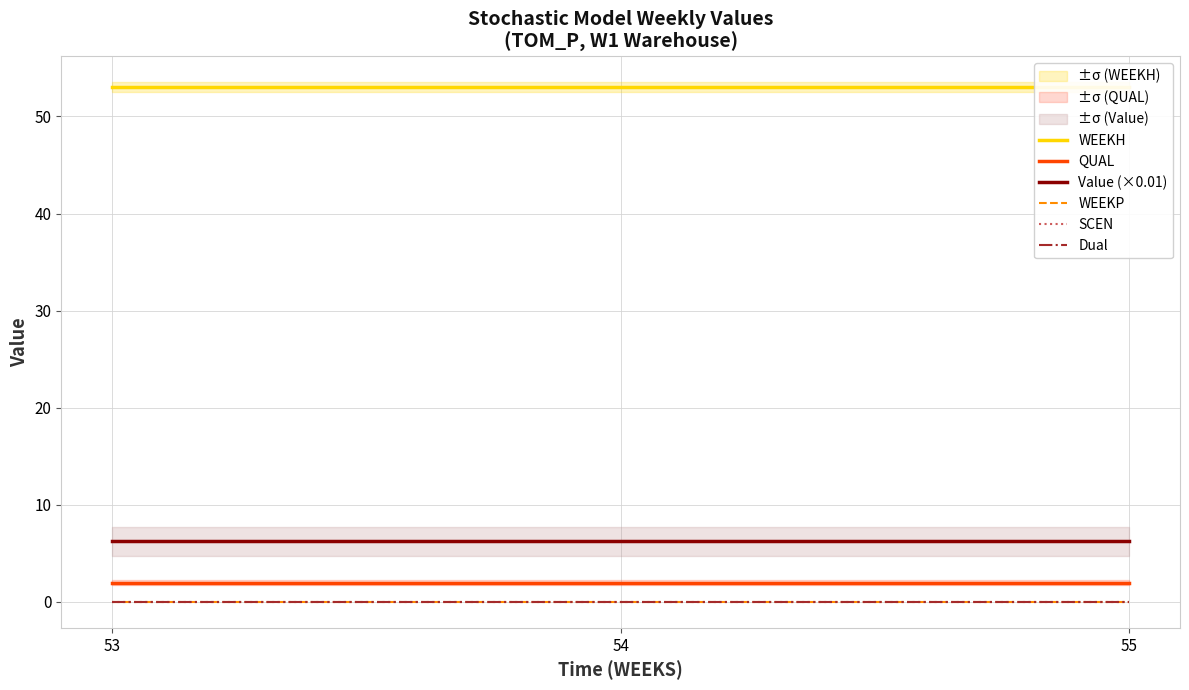

Which label corresponds to the smallest value in the chart?

53